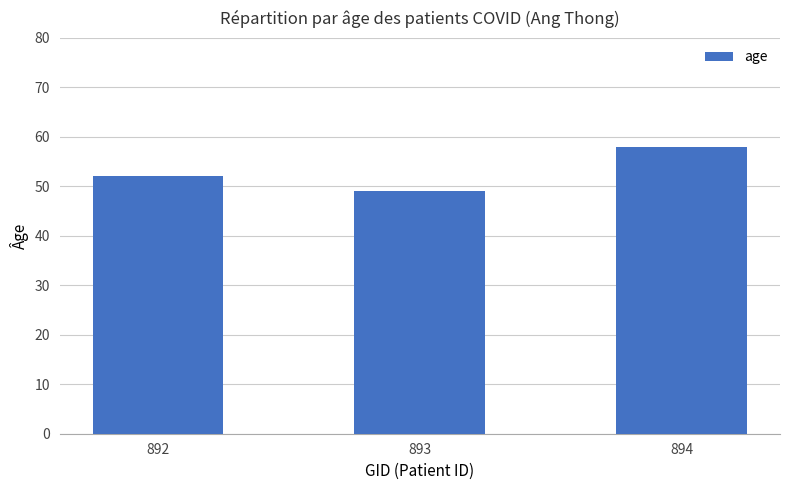

How many values are below 52?

1